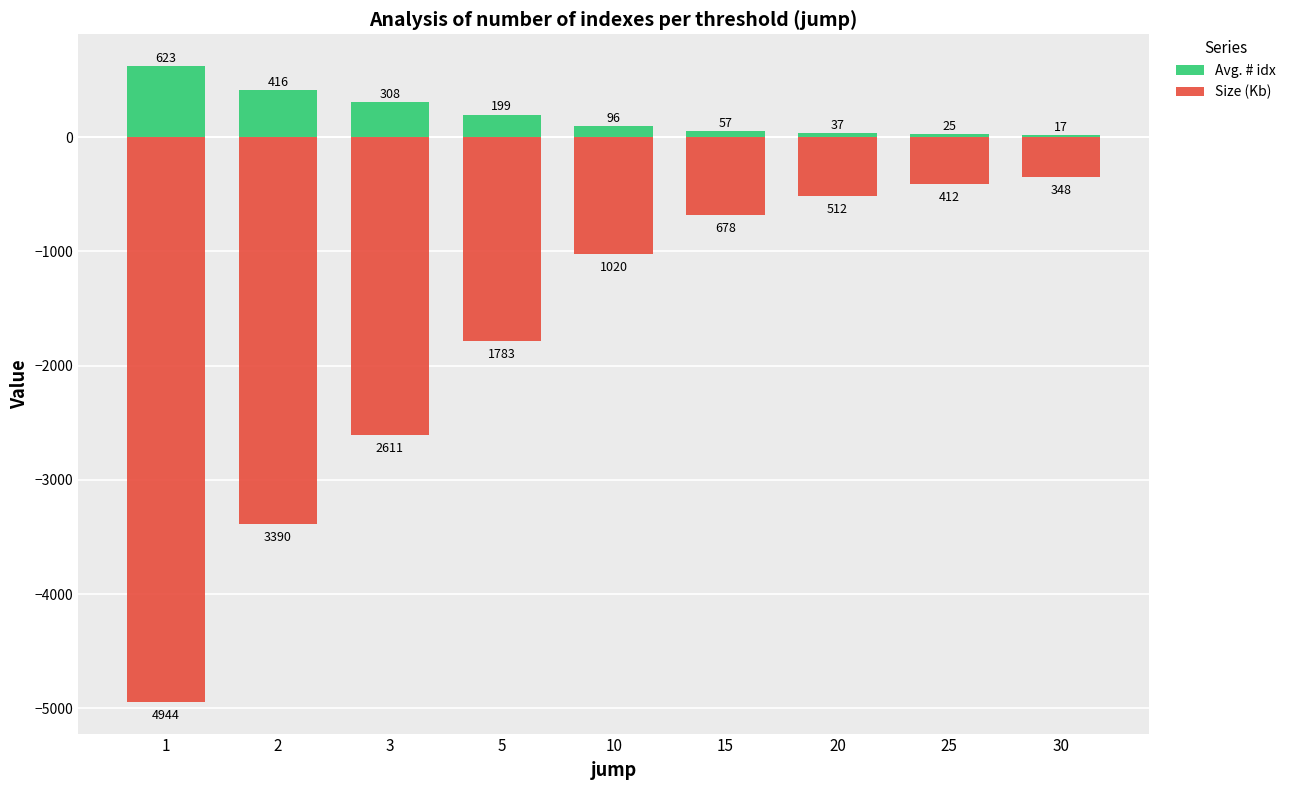

What is the highest value of the Avg. # idx series?

623